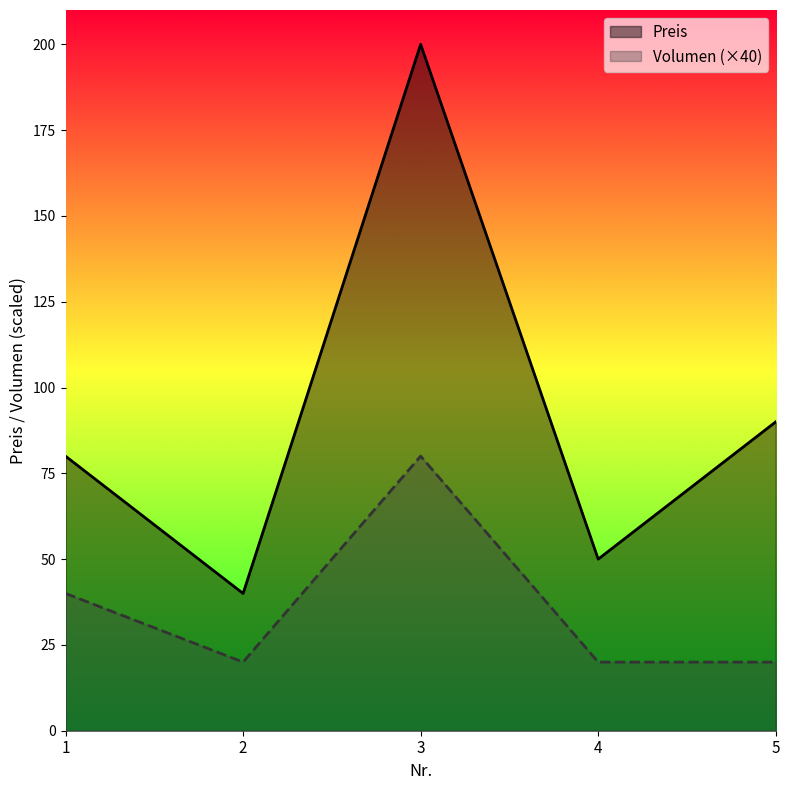

What is the difference between the maximum and minimum values in the Preis series?

160